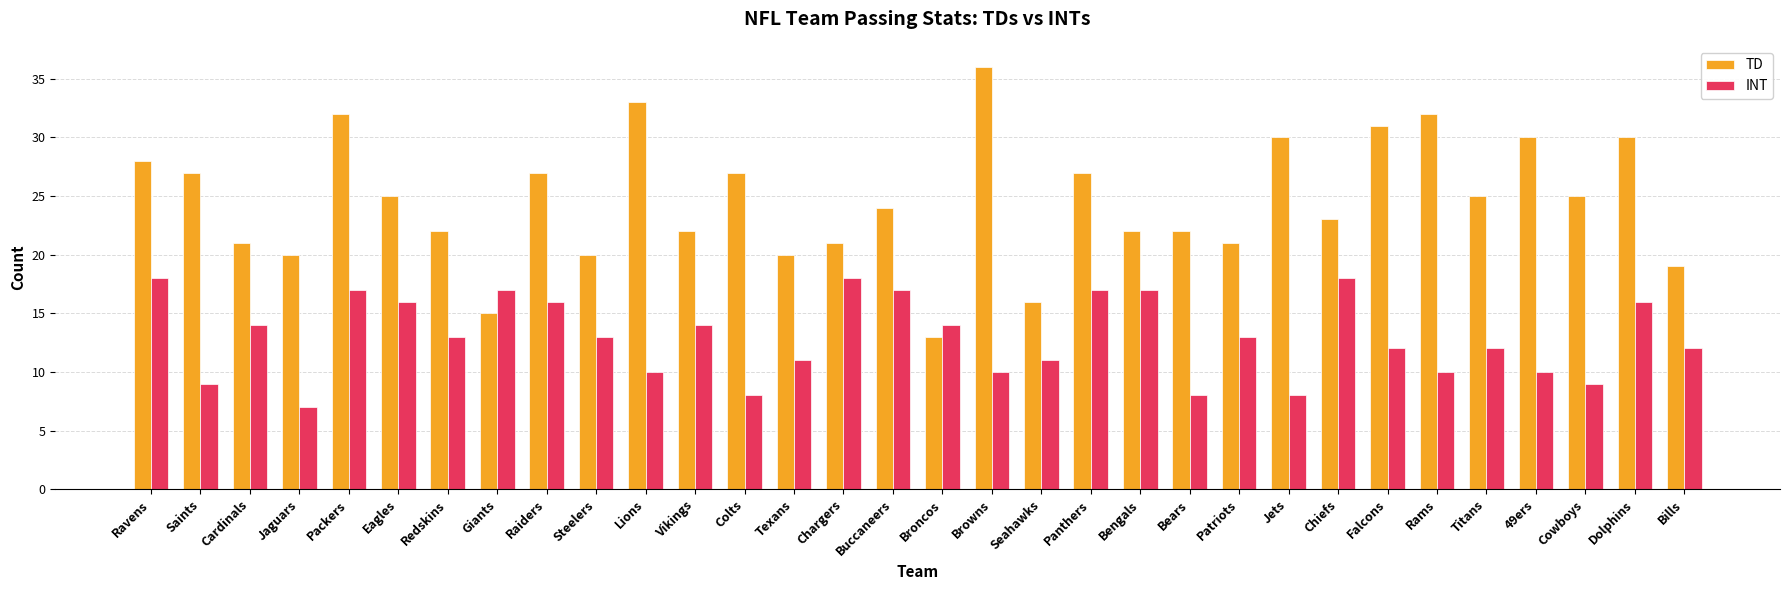

List the series in order of their peak value, highest first.

TD, INT